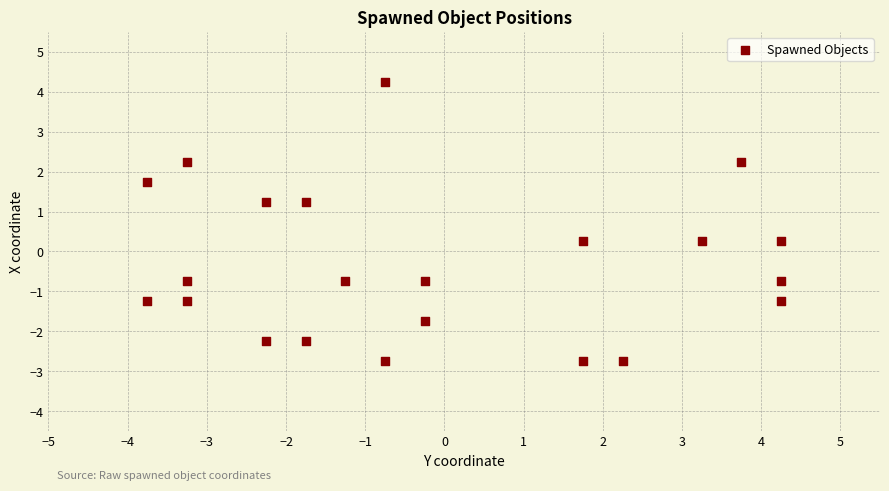

What is the range of X values (max minus min)?

8.0